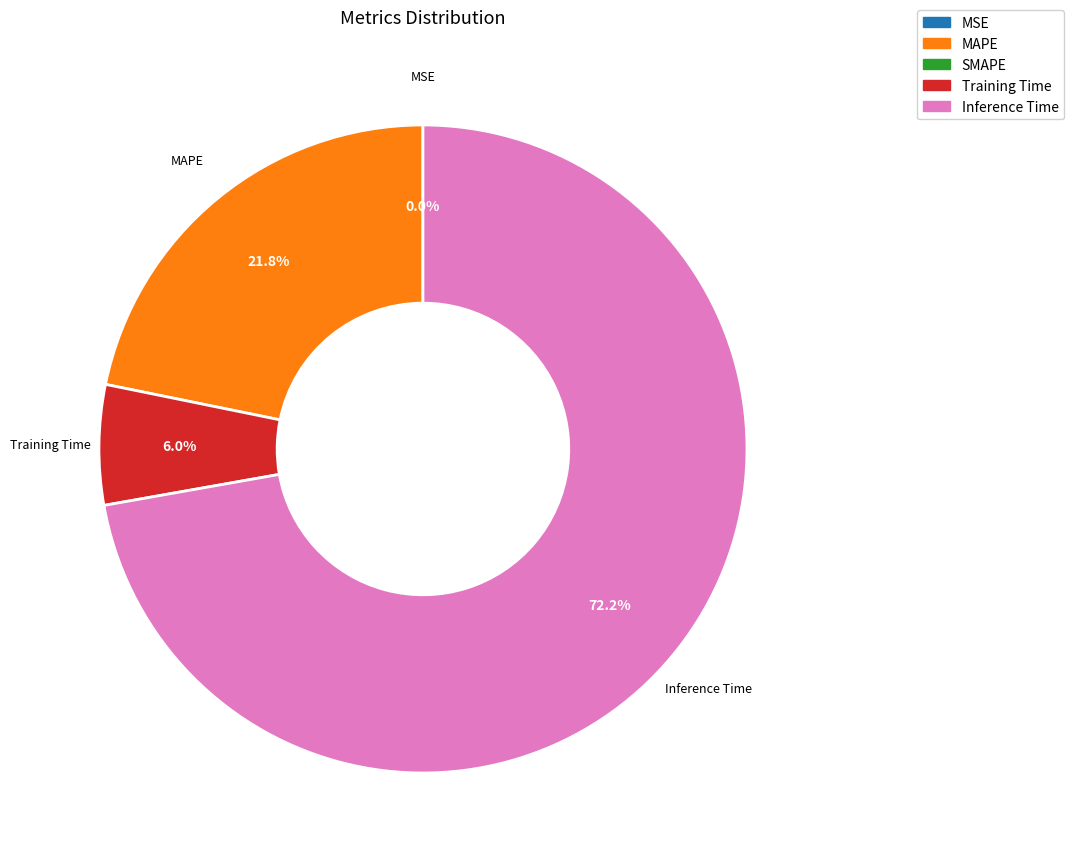

Does any single category account for the majority?

Yes